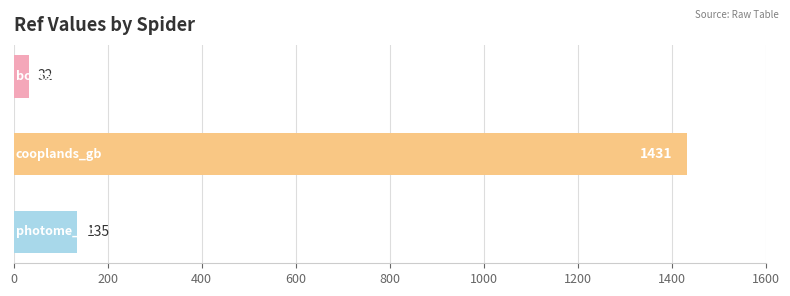

What is the difference between the maximum and minimum values?

1399